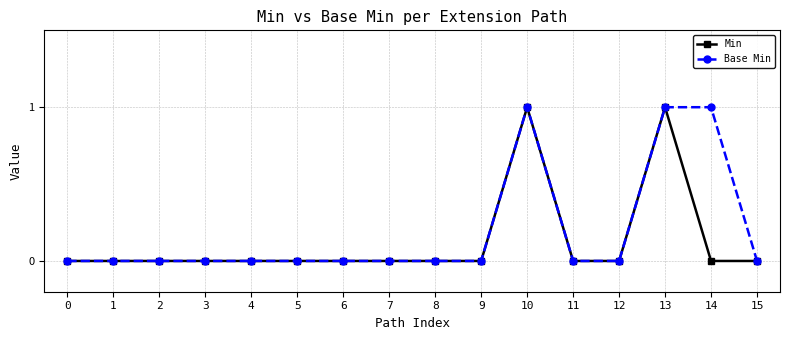

What is the value of the Base Min point at the 15th from the left?

1